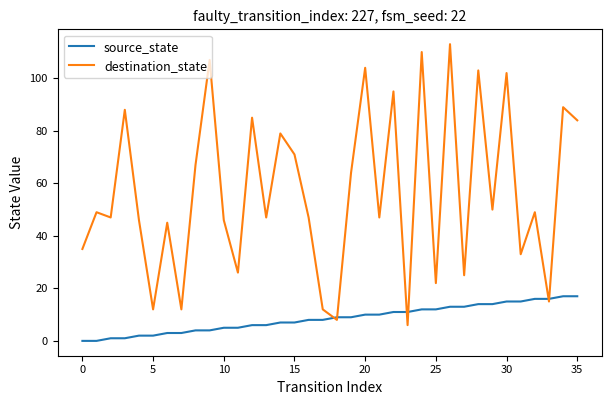

Which series has the largest total across all categories?

destination_state